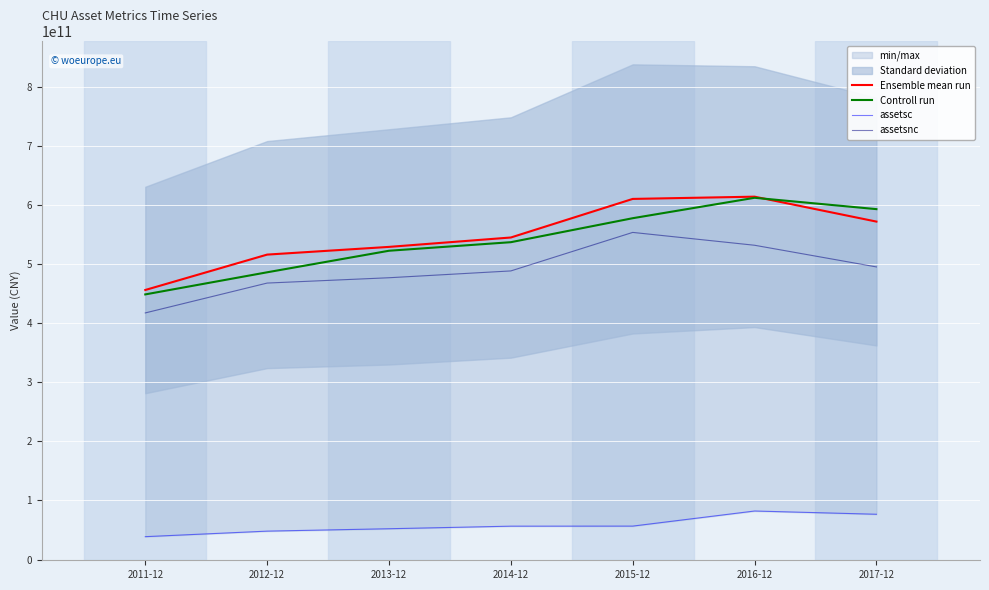

Which category has the lowest value in the assetsc series?

2011-12